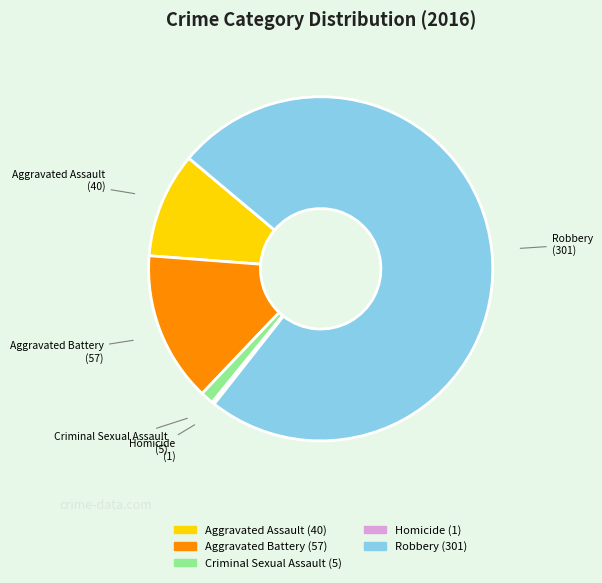

The Aggravated Assault slice represents 10% of the pie. True or false?

True